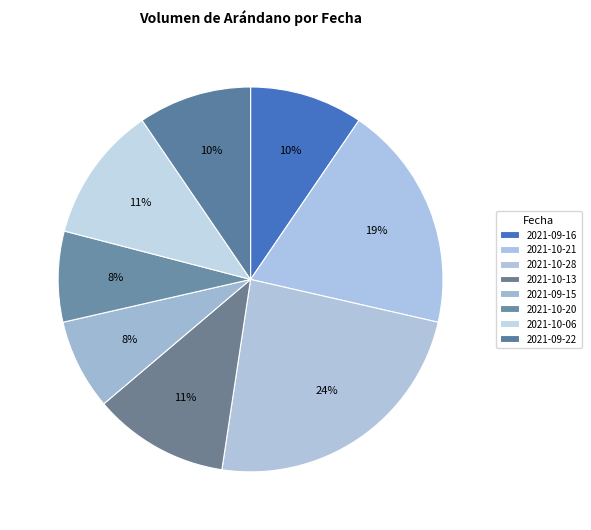

Count the number of slices in the pie.

8